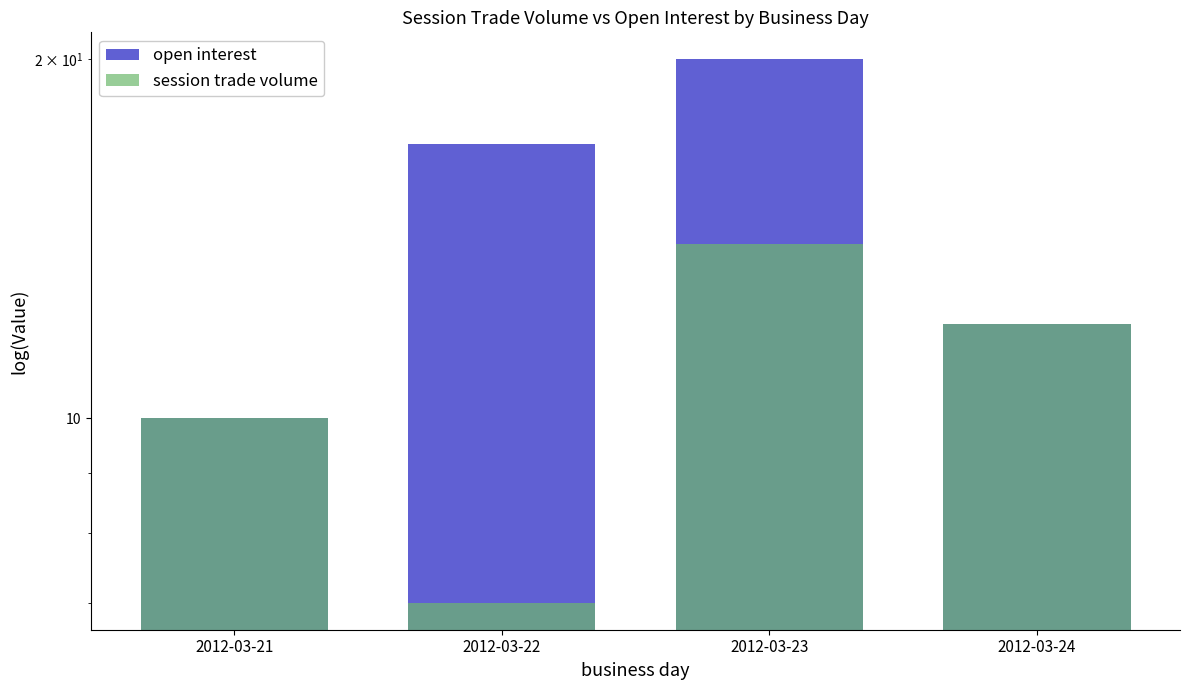

Reading left to right, extract all data points from this chart.

open interest: 2012-03-21=10	2012-03-22=17	2012-03-23=20	2012-03-24=12
session trade volume: 2012-03-21=10	2012-03-22=7	2012-03-23=14	2012-03-24=12